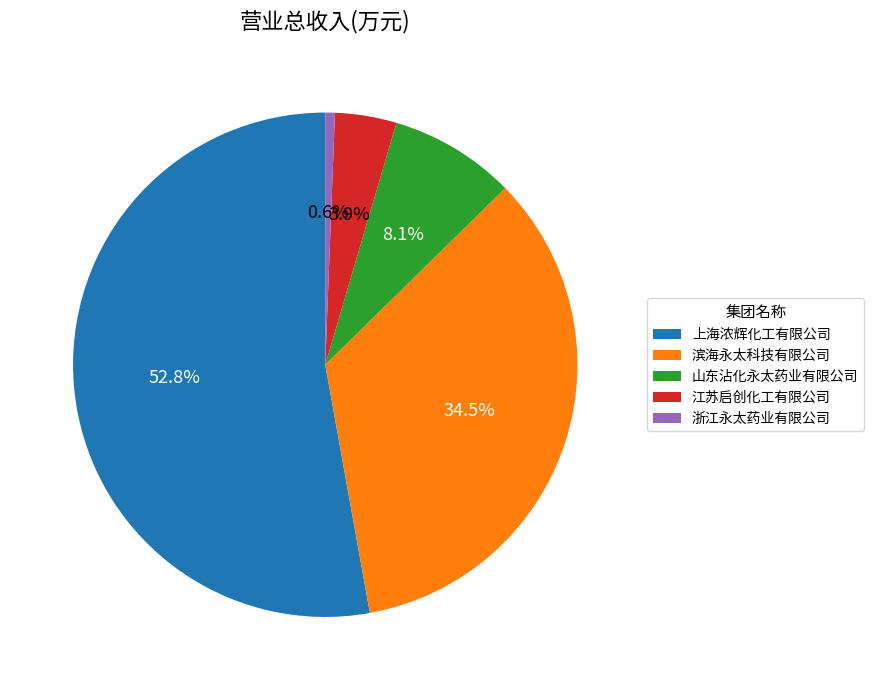

Combined, do 上海浓辉化工有限公司 and 浙江永太药业有限公司 account for over 50%?

Yes